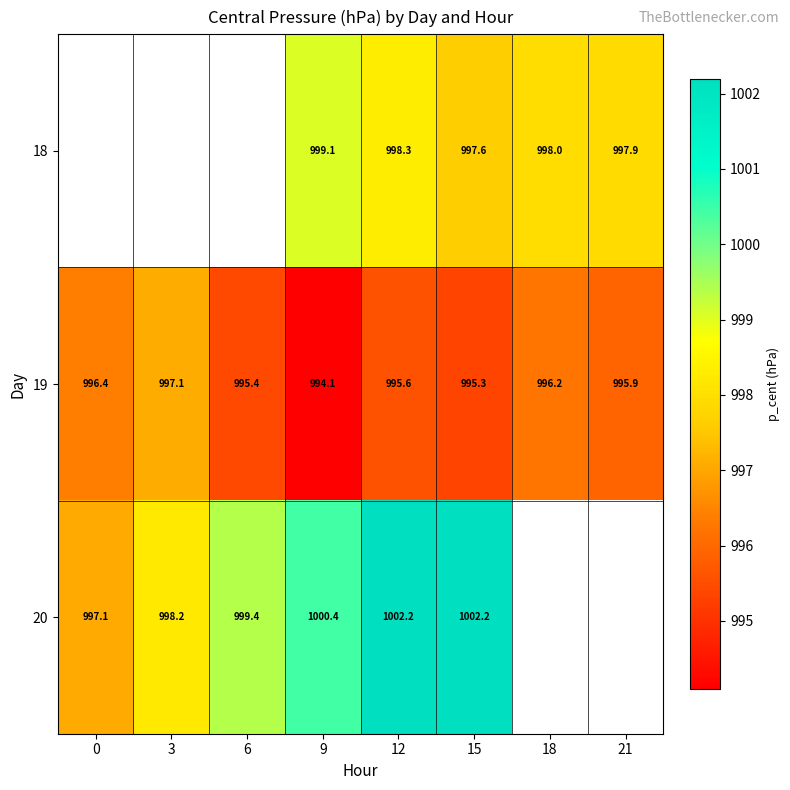

How many data points in 19 are above 995?

7